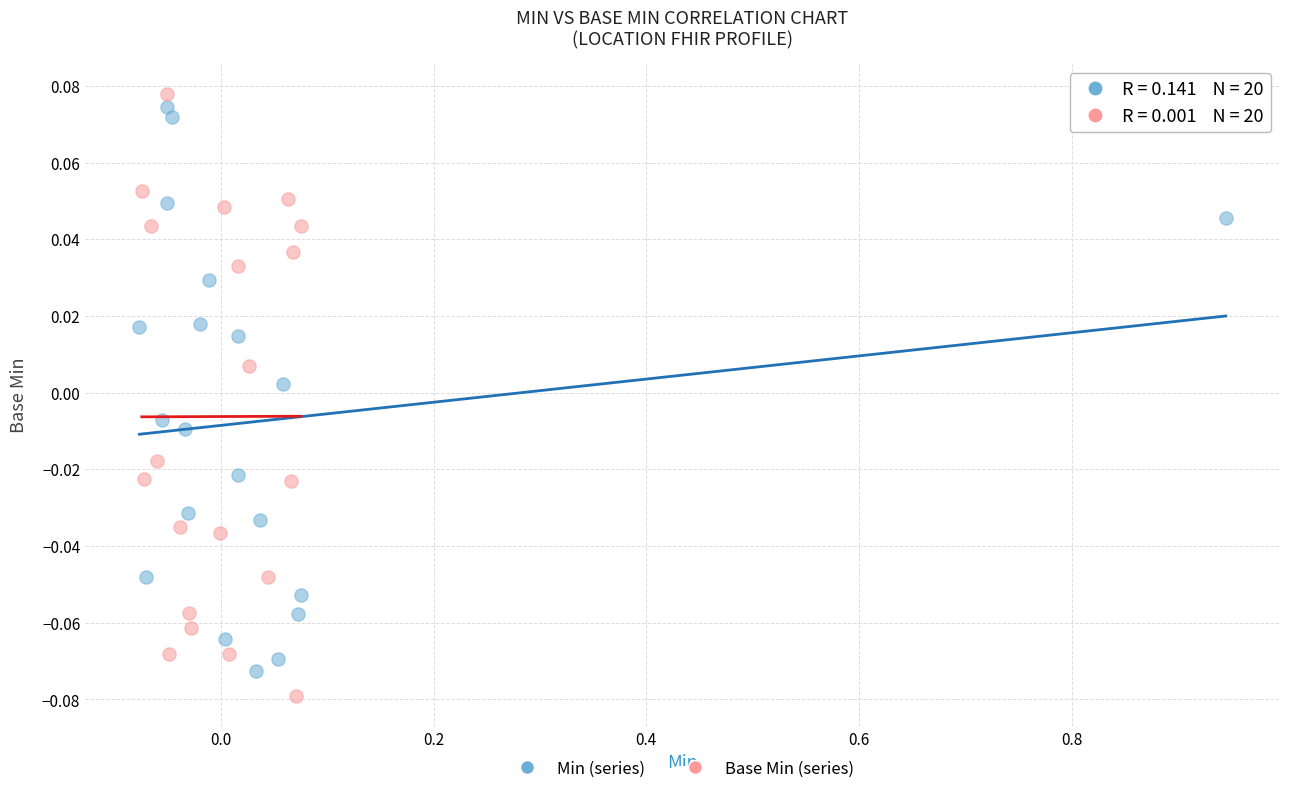

Which series has the largest Y range (max minus min)?

Base Min (series)